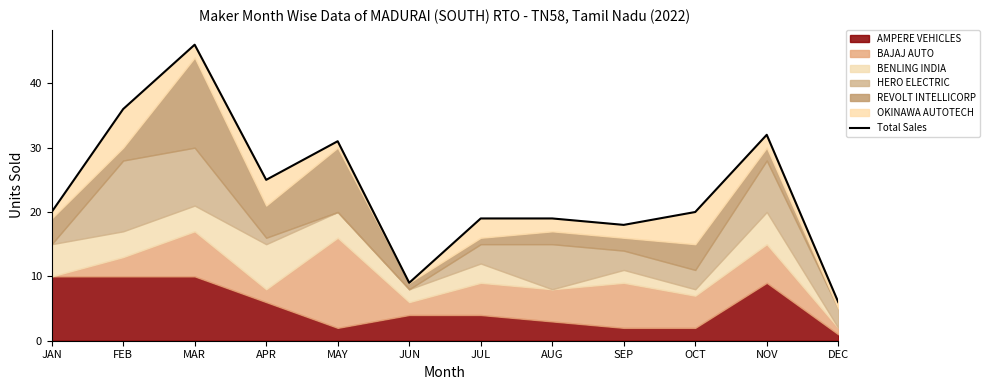

The chart shows a value of 18 at SEP. True or false?

True